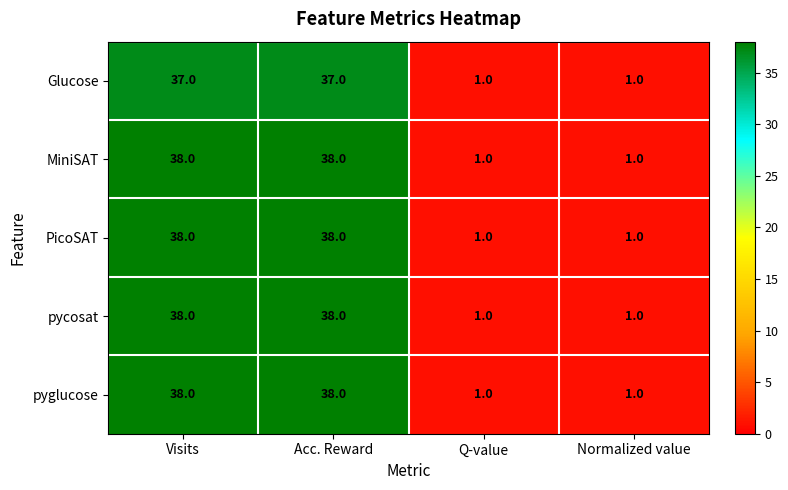

Count the Glucose values in the range 1 to 37.

4